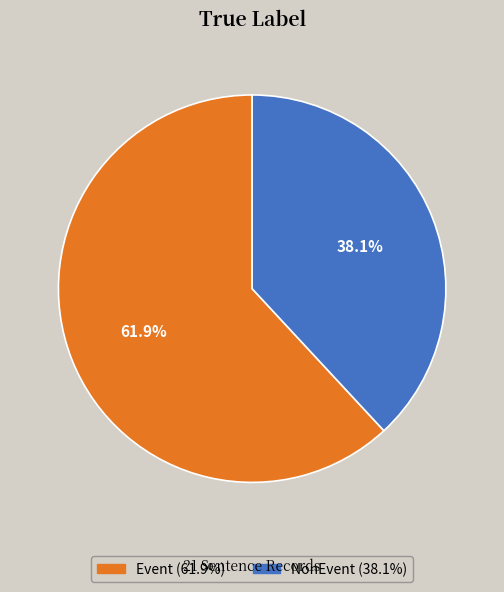

Approximately how many times larger is the value at NonEvent compared to Event?

0.6